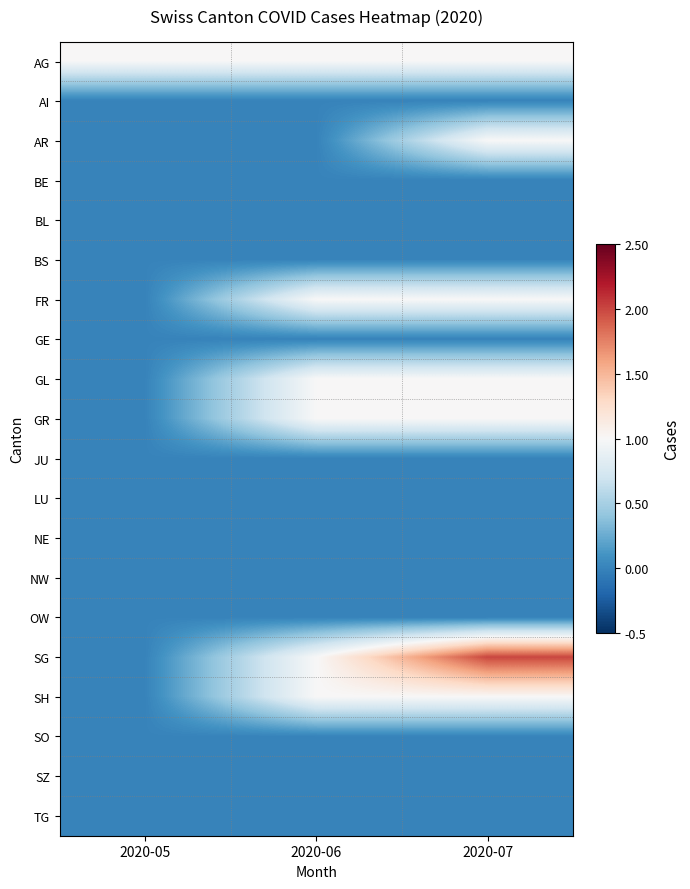

Reading right to left, transcribe all the data shown in this chart.

AG: 2020-07=1	2020-06=1	2020-05=1
AI: 2020-07=0	2020-06=0	2020-05=0
AR: 2020-07=1	2020-06=0	2020-05=0
BE: 2020-07=0	2020-06=0	2020-05=0
BL: 2020-07=0	2020-06=0	2020-05=0
BS: 2020-07=0	2020-06=0	2020-05=0
FR: 2020-07=1	2020-06=1	2020-05=0
GE: 2020-07=0	2020-06=0	2020-05=0
GL: 2020-07=1	2020-06=1	2020-05=0
GR: 2020-07=1	2020-06=1	2020-05=0
JU: 2020-07=0	2020-06=0	2020-05=0
LU: 2020-07=0	2020-06=0	2020-05=0
NE: 2020-07=0	2020-06=0	2020-05=0
NW: 2020-07=0	2020-06=0	2020-05=0
OW: 2020-07=0	2020-06=0	2020-05=0
SG: 2020-07=2	2020-06=1	2020-05=0
SH: 2020-07=1	2020-06=1	2020-05=0
SO: 2020-07=0	2020-06=0	2020-05=0
SZ: 2020-07=0	2020-06=0	2020-05=0
TG: 2020-07=0	2020-06=0	2020-05=0